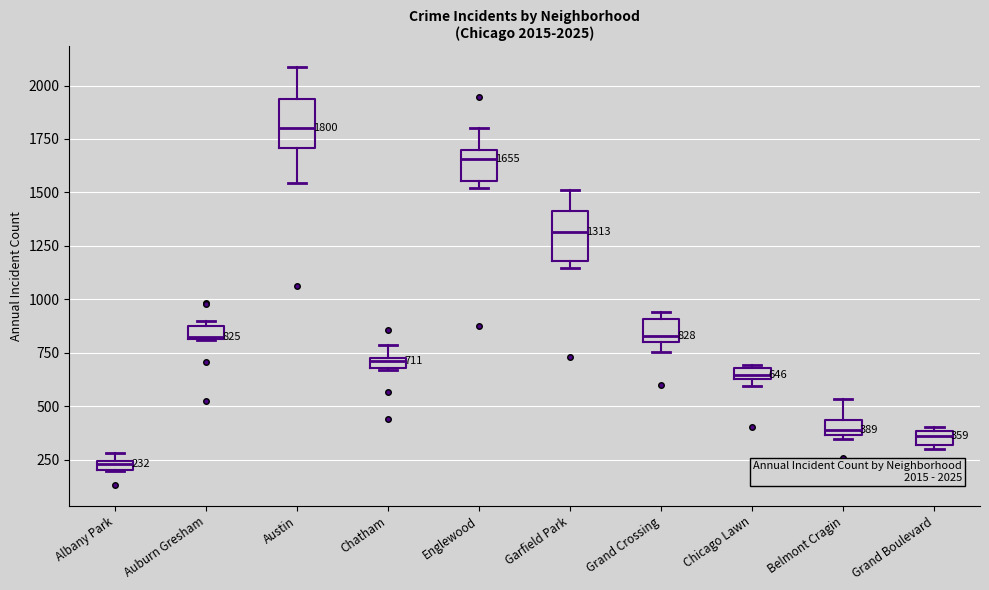

Which box's median line is the lowest?

Albany Park